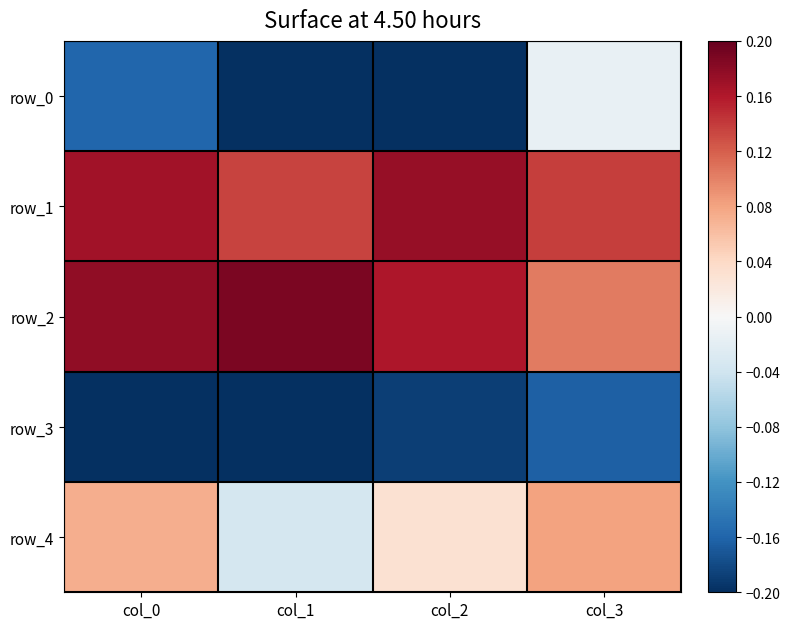

Which series changed the most between col_1 and col_2?

row_4